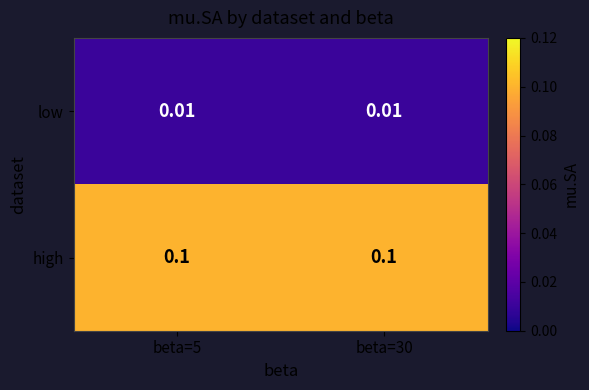

List the series in order of their peak value, lowest first.

low, high